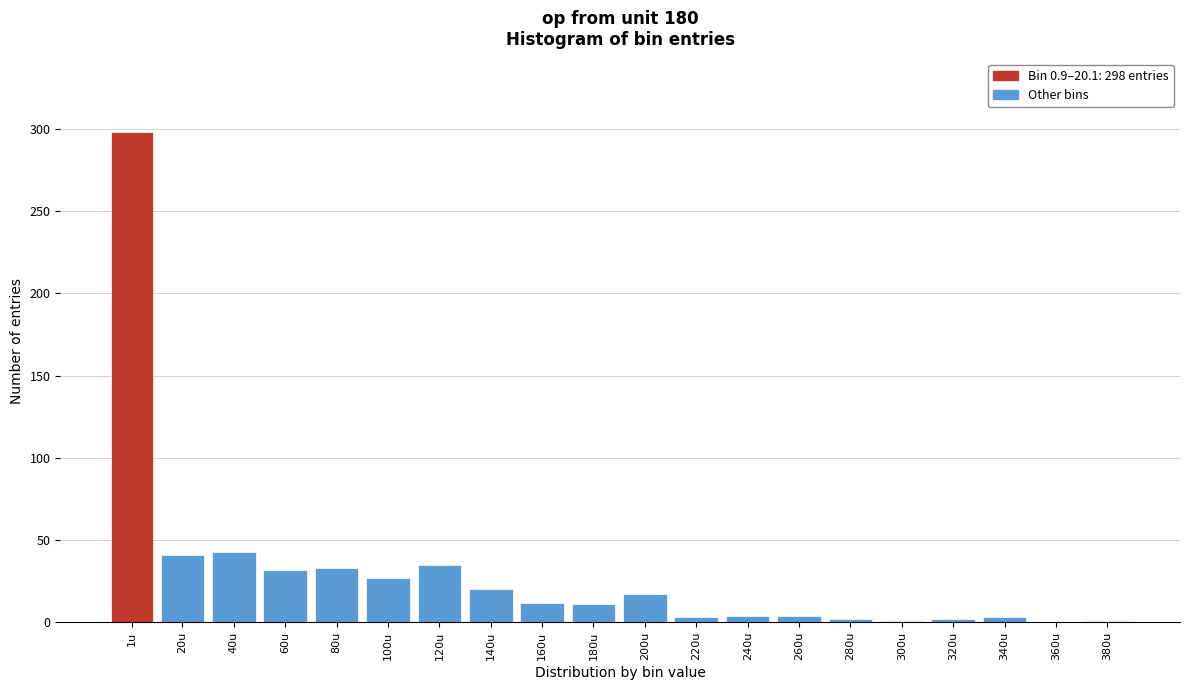

The chart shows a value of 4 at 240u. True or false?

True